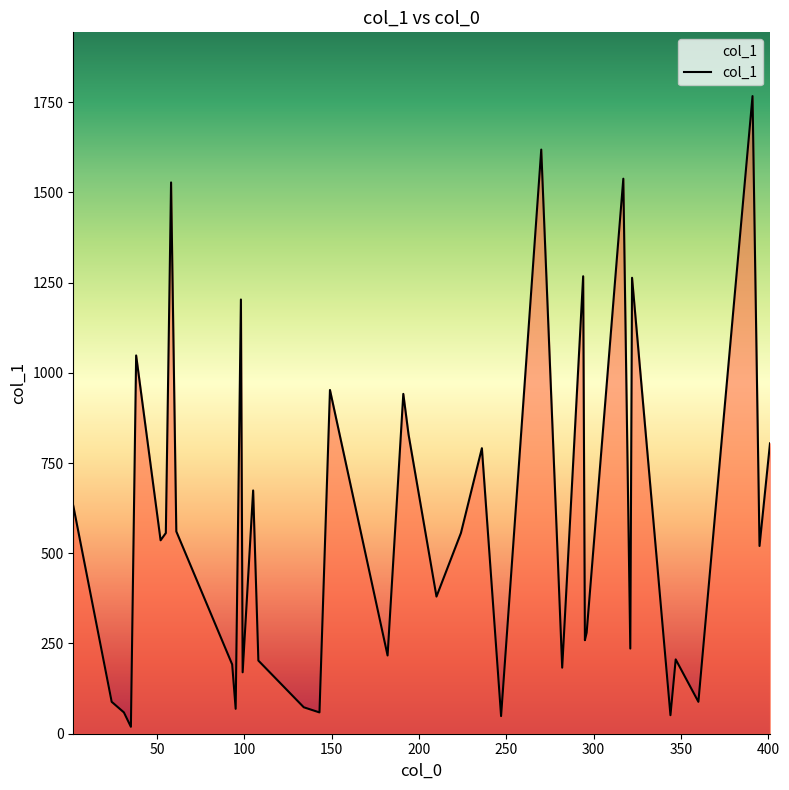

What is the sum of all values?

23314.4